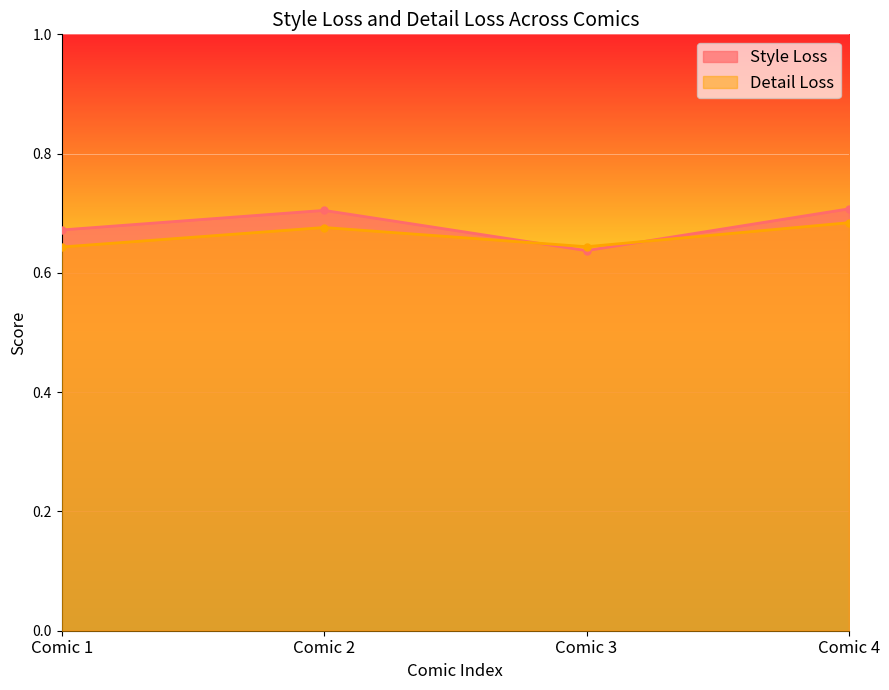

What is the lowest value of the Style Loss series?

0.6